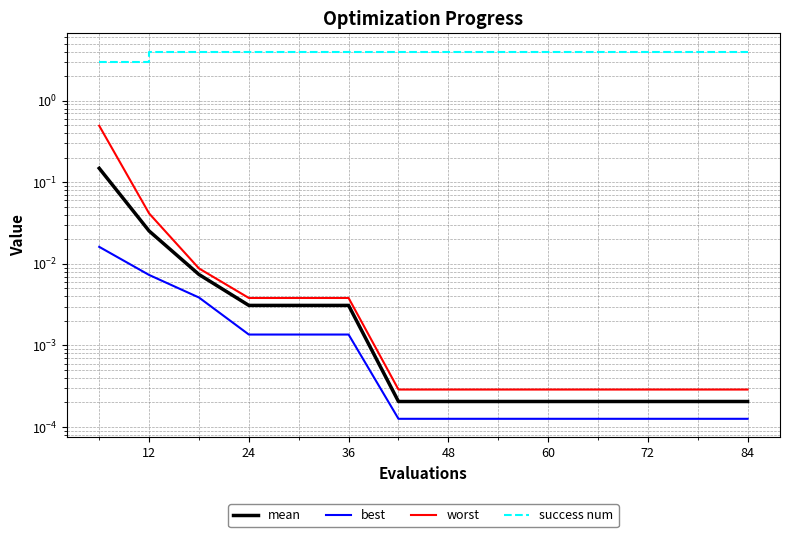

What is the difference between the highest and lowest values at 72?

4.0